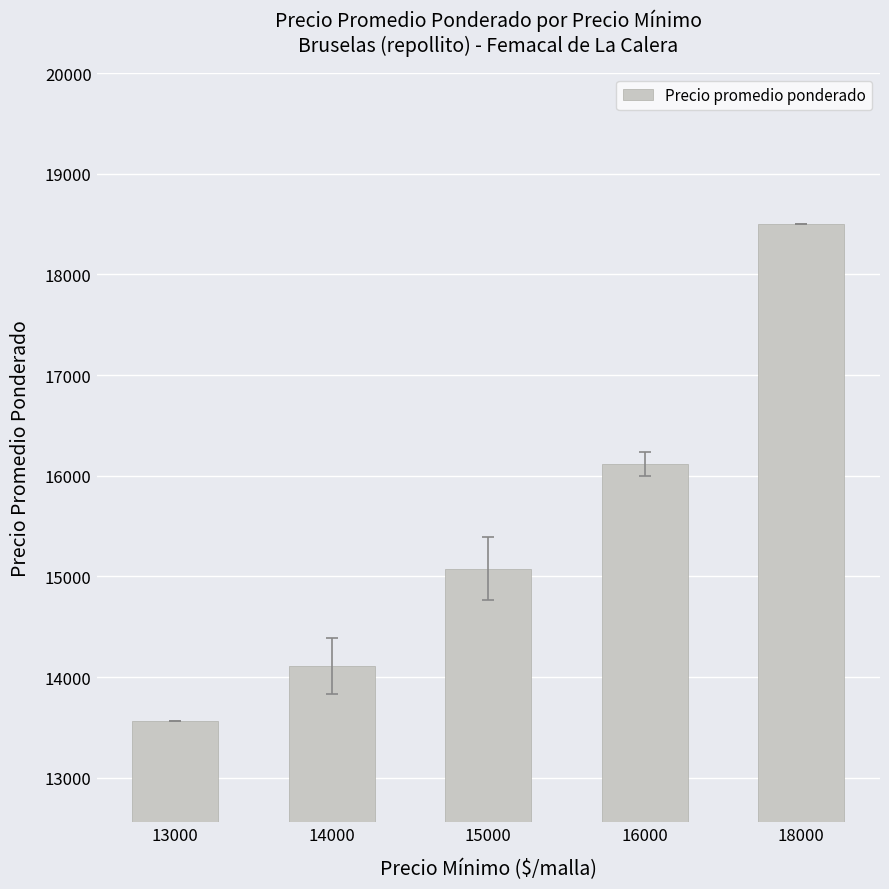

True or false: the data shows 13562 at 13000.

True